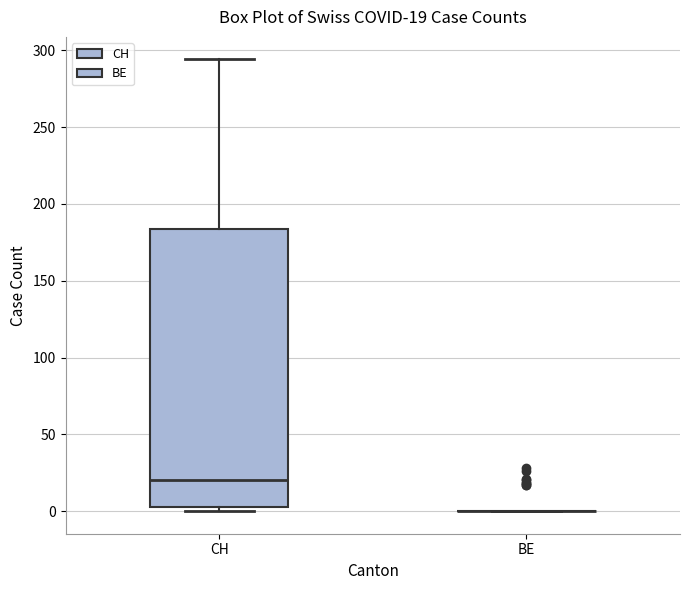

Comparing the boxes themselves (not the whiskers), which one is the tallest?

CH